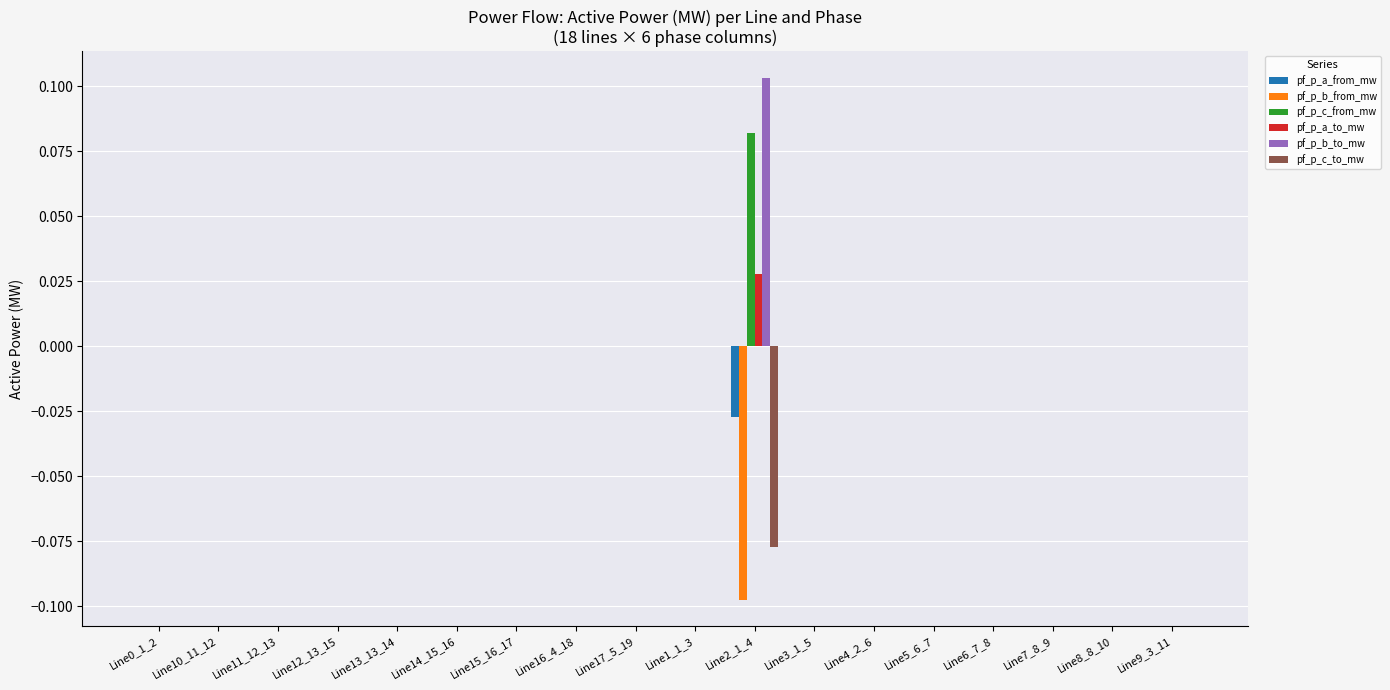

Which category has the highest value in the pf_p_b_to_mw series?

Line2_1_4